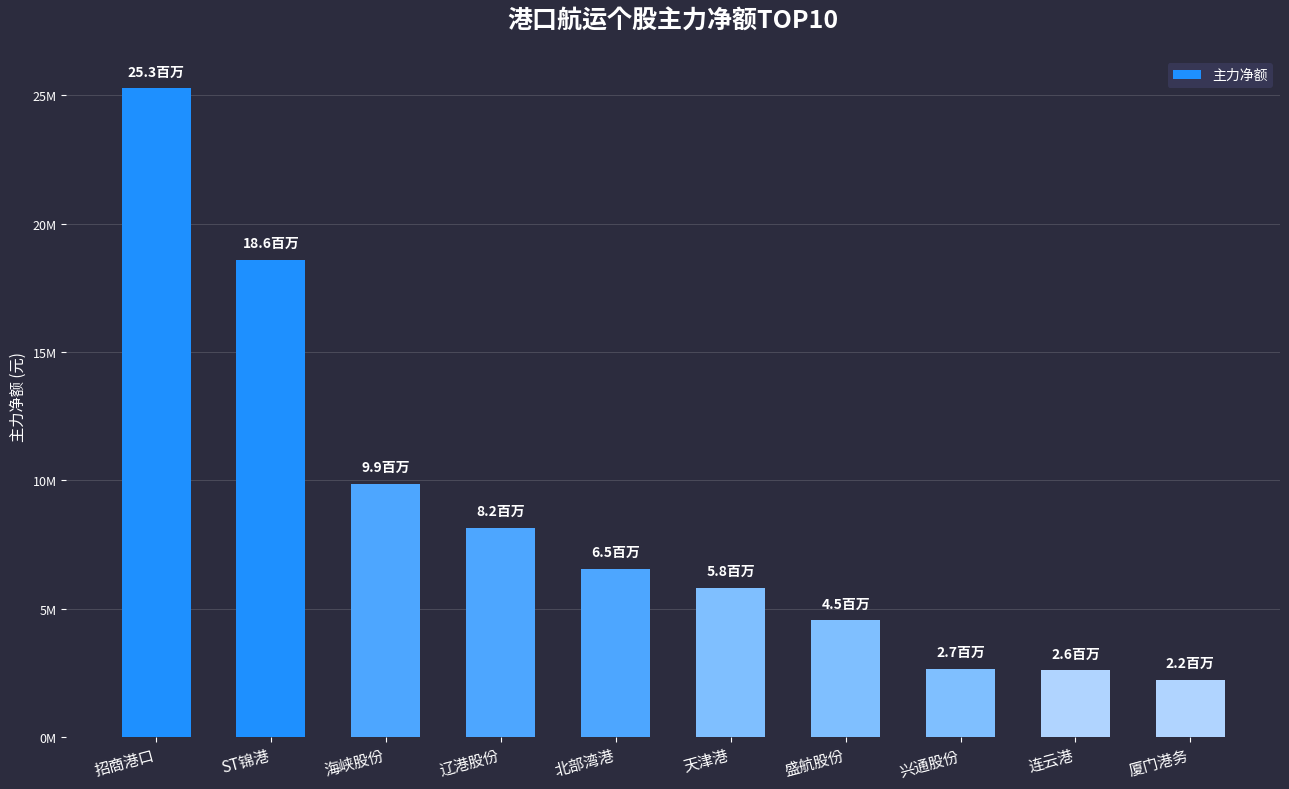

What is the label of the 8th bar from the right?

海峡股份